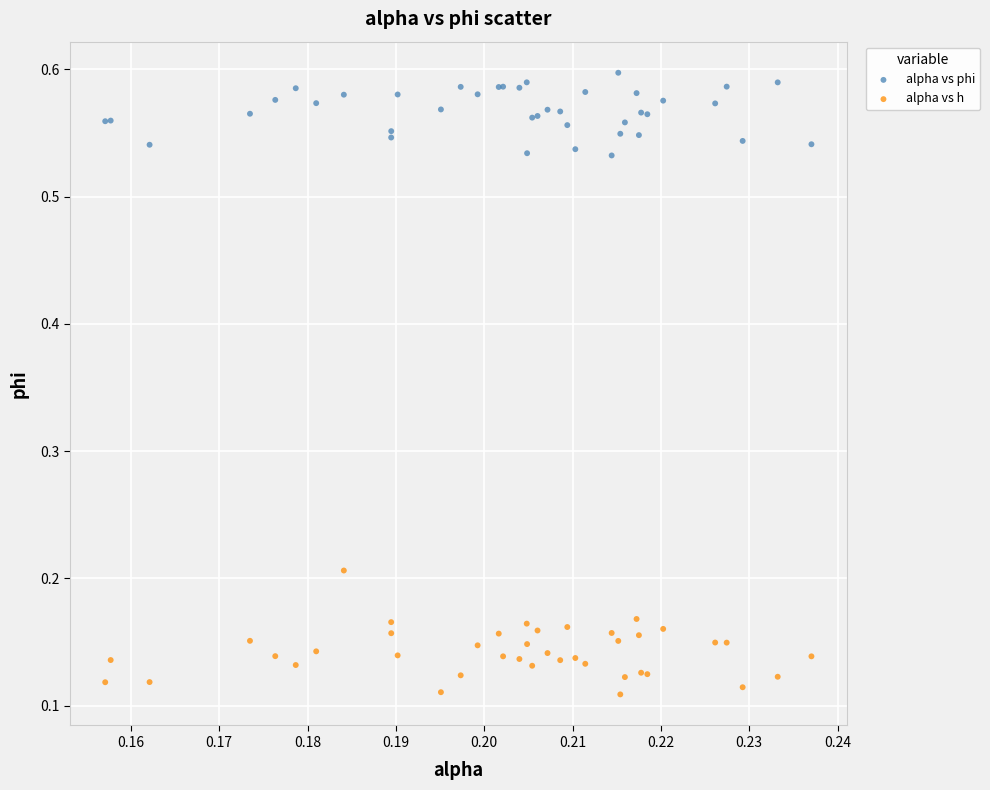

Which series has the widest spread of Y values?

alpha vs h